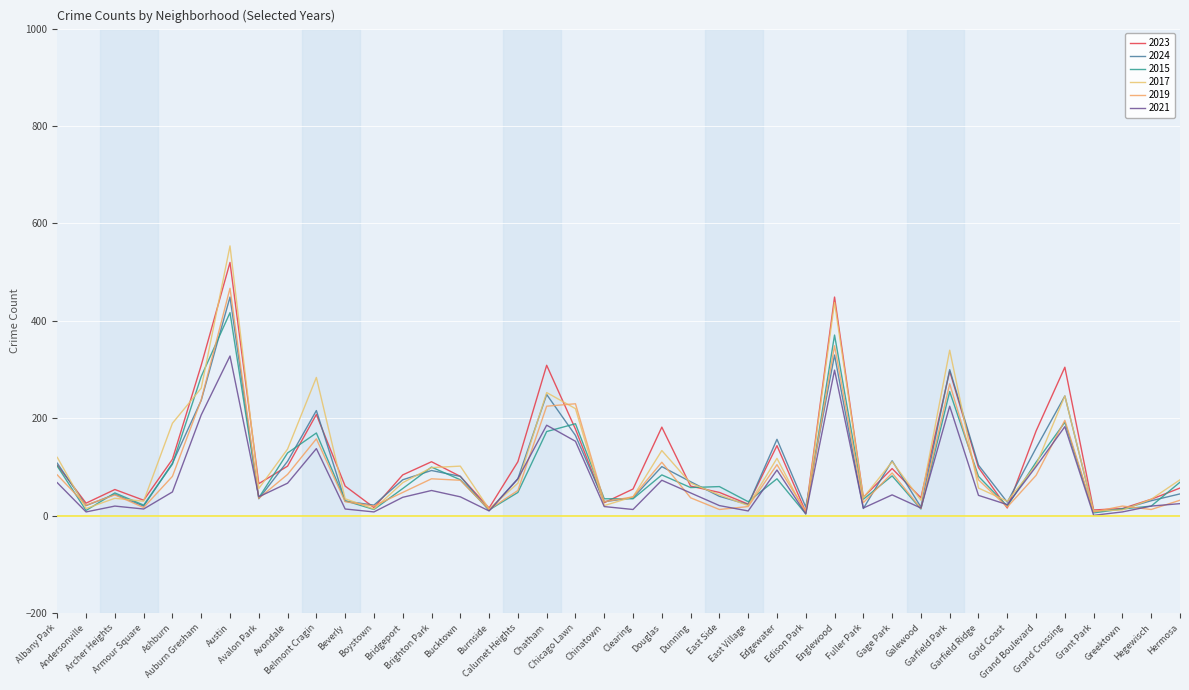

True or false: 2015 has more than 0 points higher than both neighbors.

True